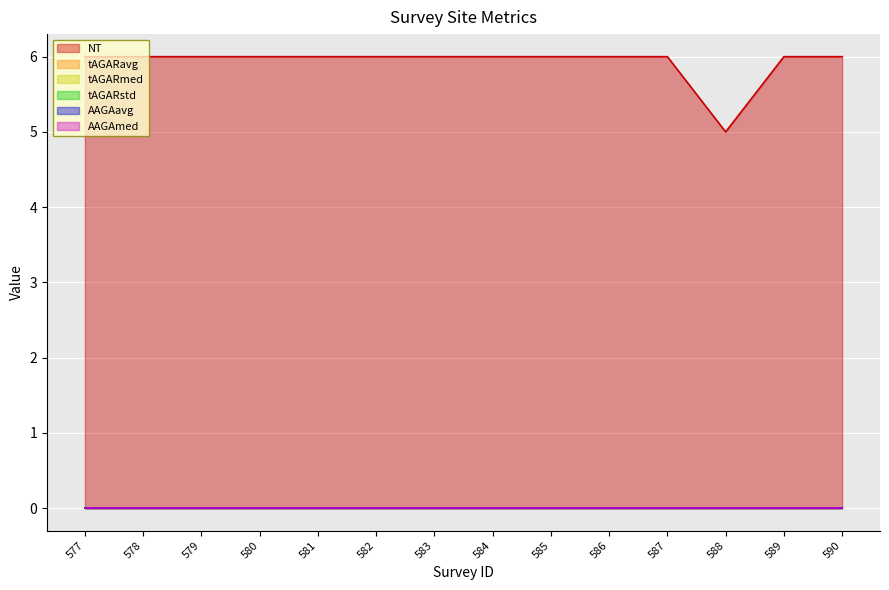

Reading left to right, list all the values displayed in this chart.

NT: 6	6	6	6	6	6	6	6	6	6	6	5	6	6
tAGARavg: 0	0	0	0	0	0	0	0	0	0	0	0	0	0
tAGARmed: 0	0	0	0	0	0	0	0	0	0	0	0	0	0
tAGARstd: 0	0	0	0	0	0	0	0	0	0	0	0	0	0
AAGAavg: 0	0	0	0	0	0	0	0	0	0	0	0	0	0
AAGAmed: 0	0	0	0	0	0	0	0	0	0	0	0	0	0